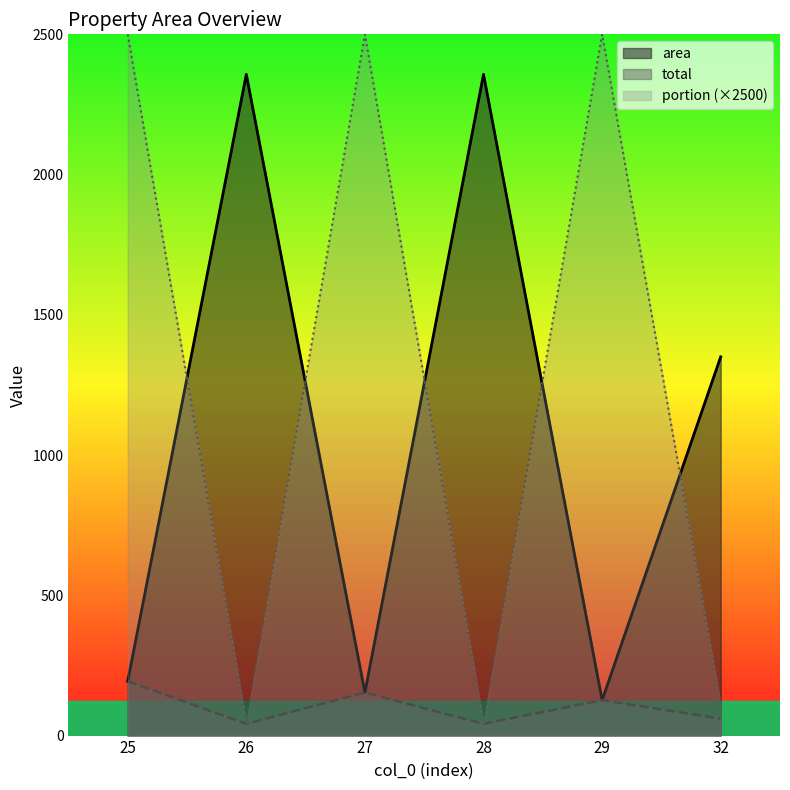

True or false: area has a value of 2357.5 at 26.

True